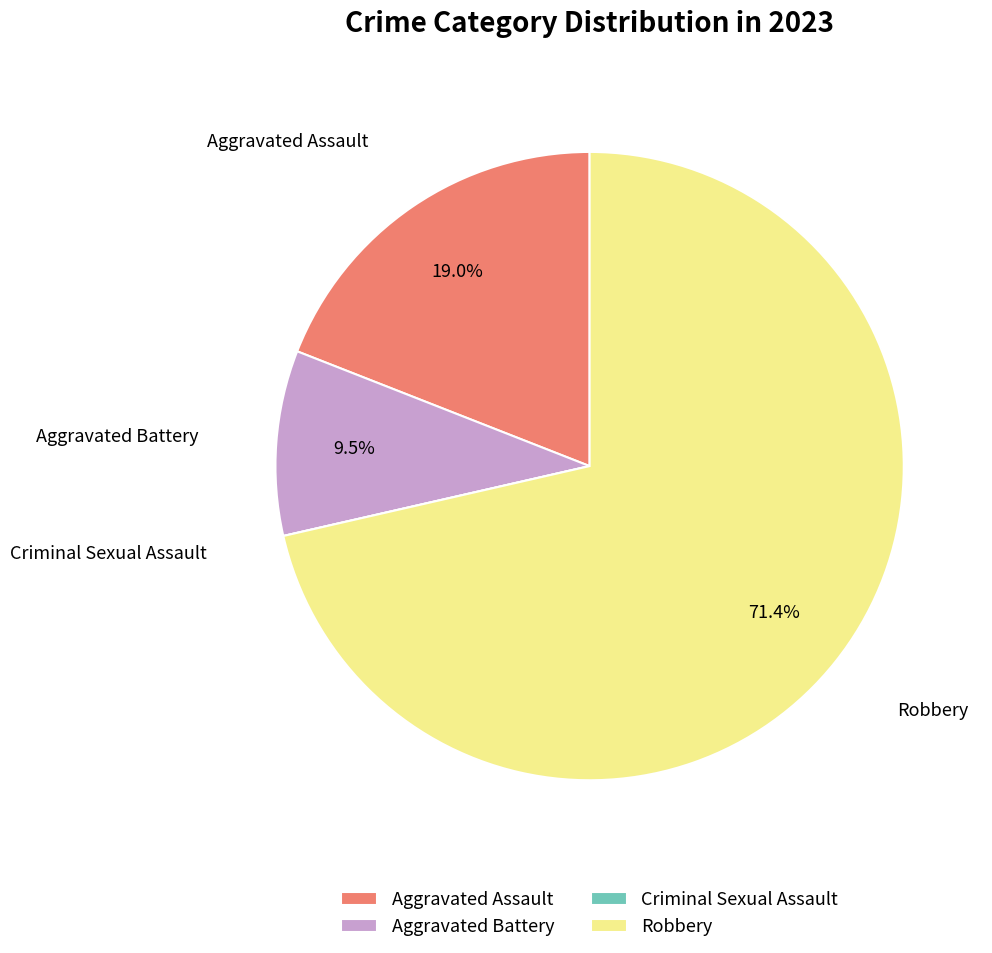

Which category has the biggest portion of the pie?

Robbery